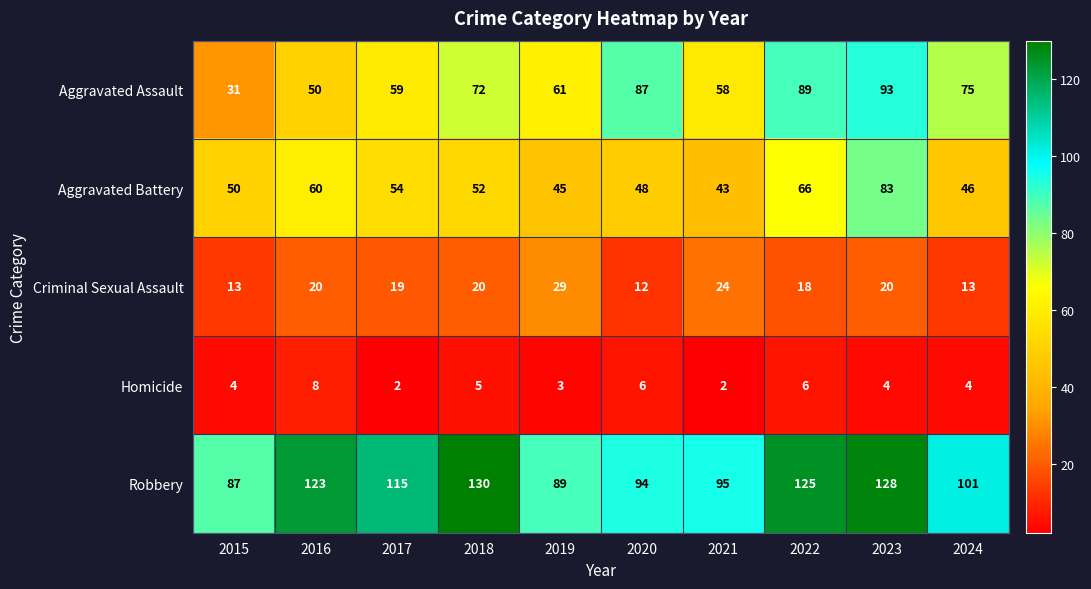

How many categories are shown in the chart?

10